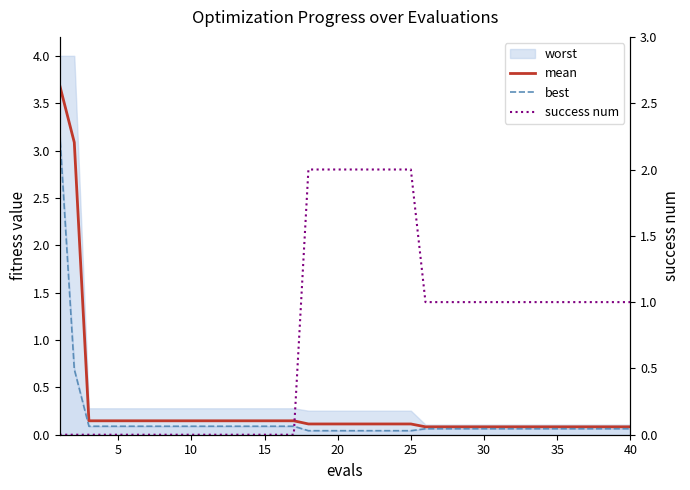

The best series shows 0.1 at 17. True or false?

False